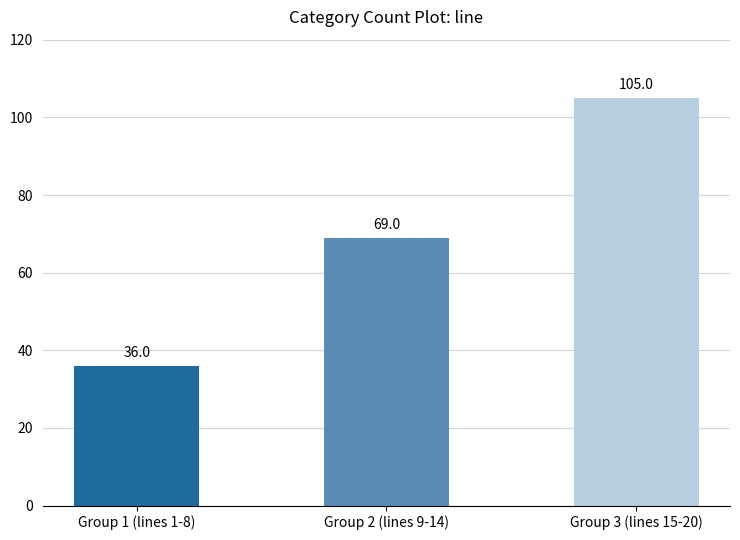

What is the maximum value shown in the chart?

105